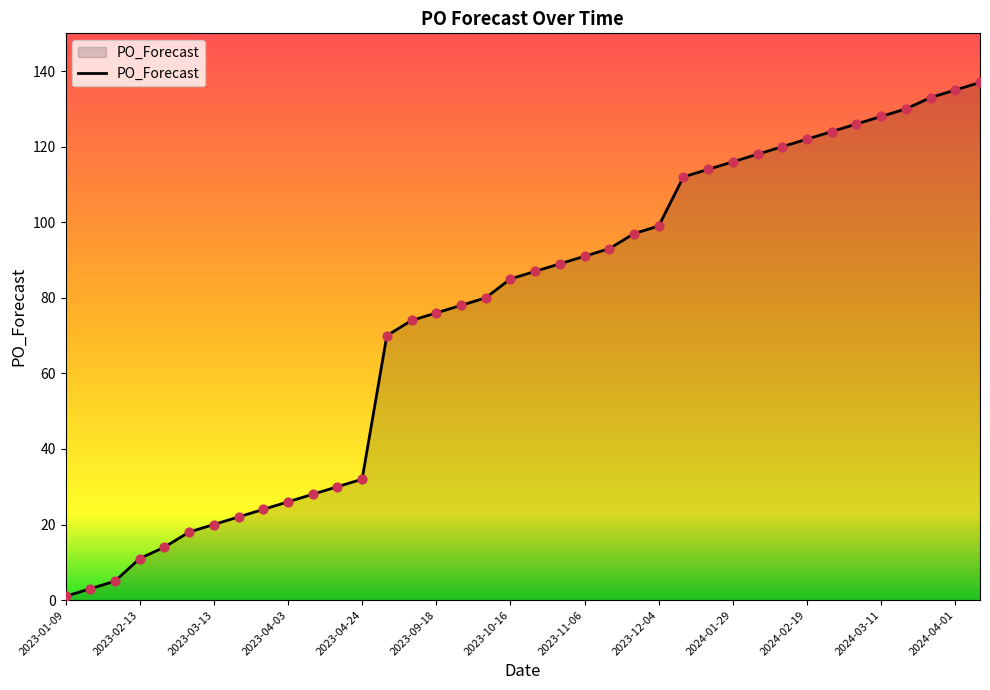

What is the greatest value displayed?

137